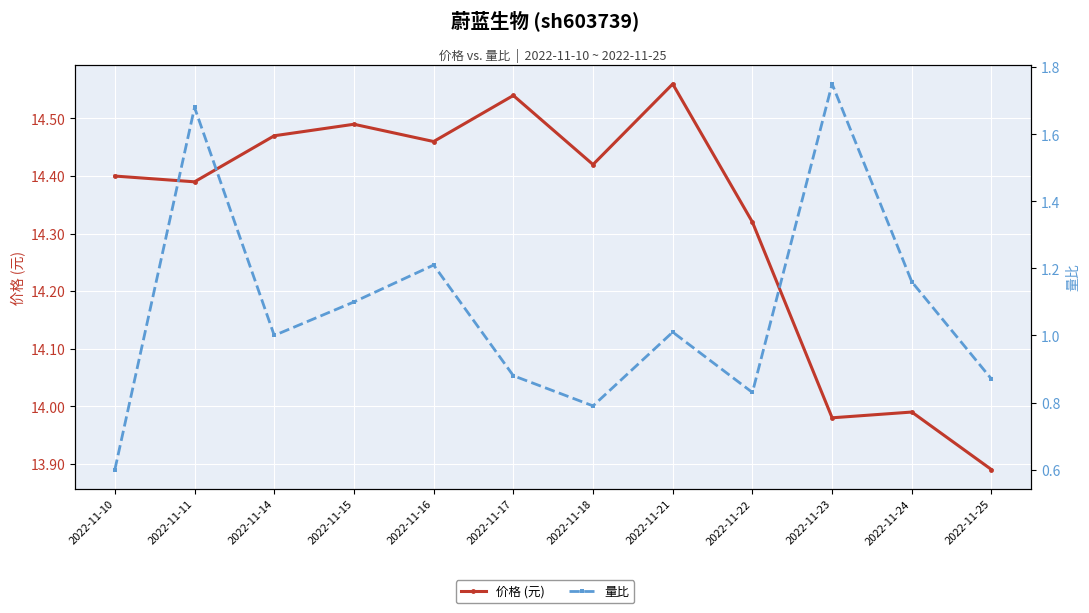

True or false: 量比 has more than 1 points higher than both neighbors.

True